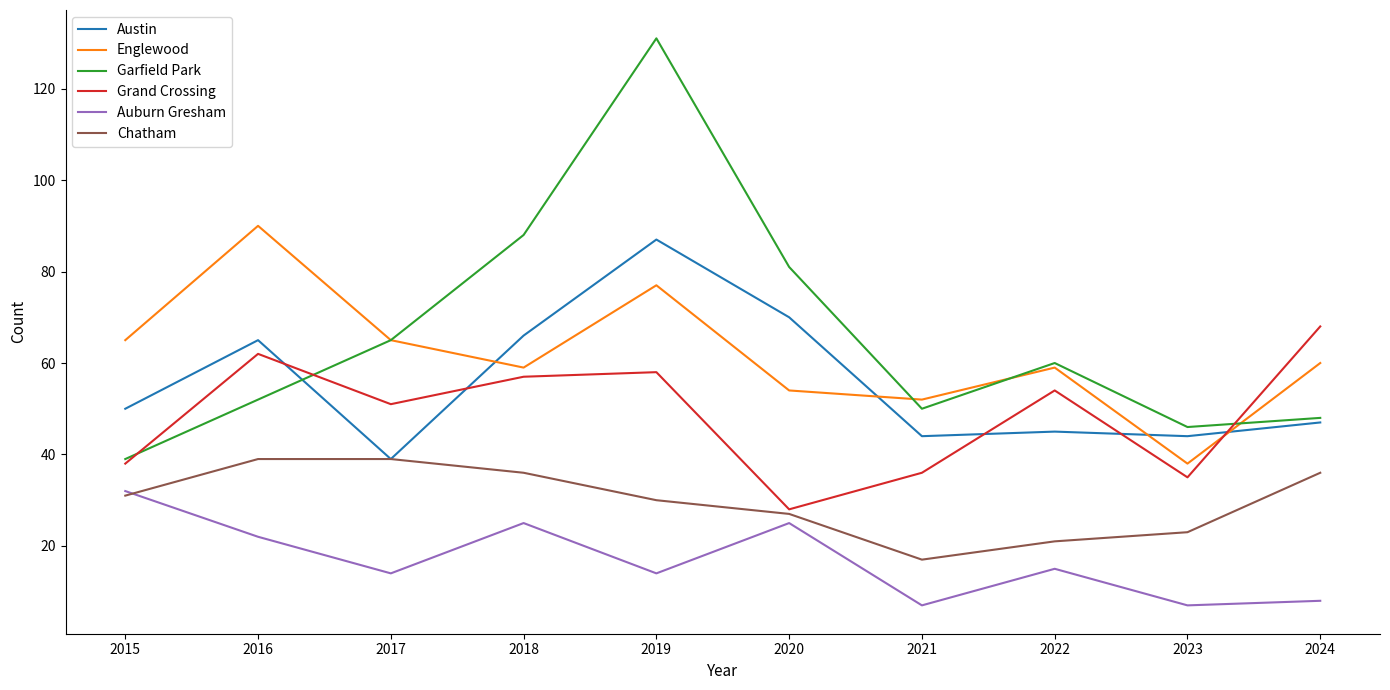

Reading left to right, transcribe all the data shown in this chart.

Austin: 50	65	39	66	87	70	44	45	44	47
Englewood: 65	90	65	59	77	54	52	59	38	60
Garfield Park: 39	52	65	88	131	81	50	60	46	48
Grand Crossing: 38	62	51	57	58	28	36	54	35	68
Auburn Gresham: 32	22	14	25	14	25	7	15	7	8
Chatham: 31	39	39	36	30	27	17	21	23	36